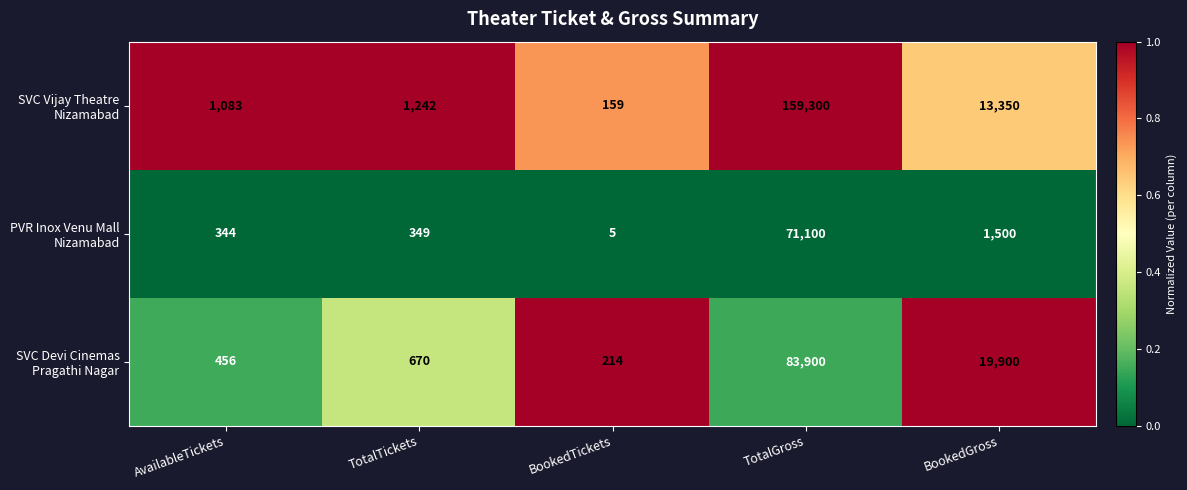

At which category is the sum across all series the highest?

TotalGross